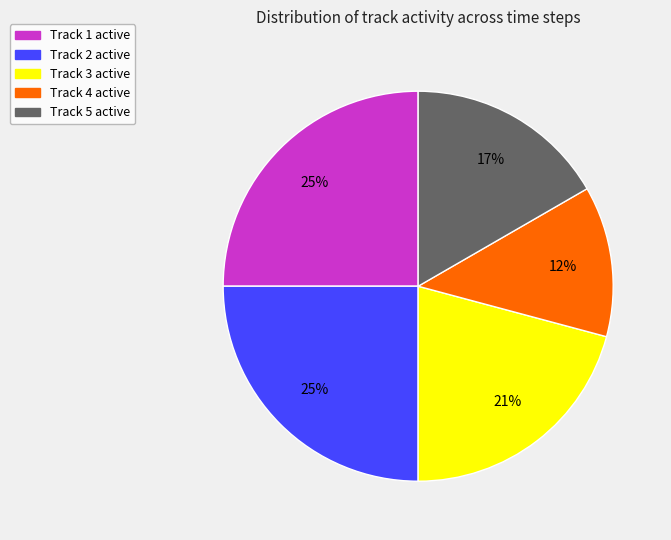

Is there a majority slice in this chart?

No